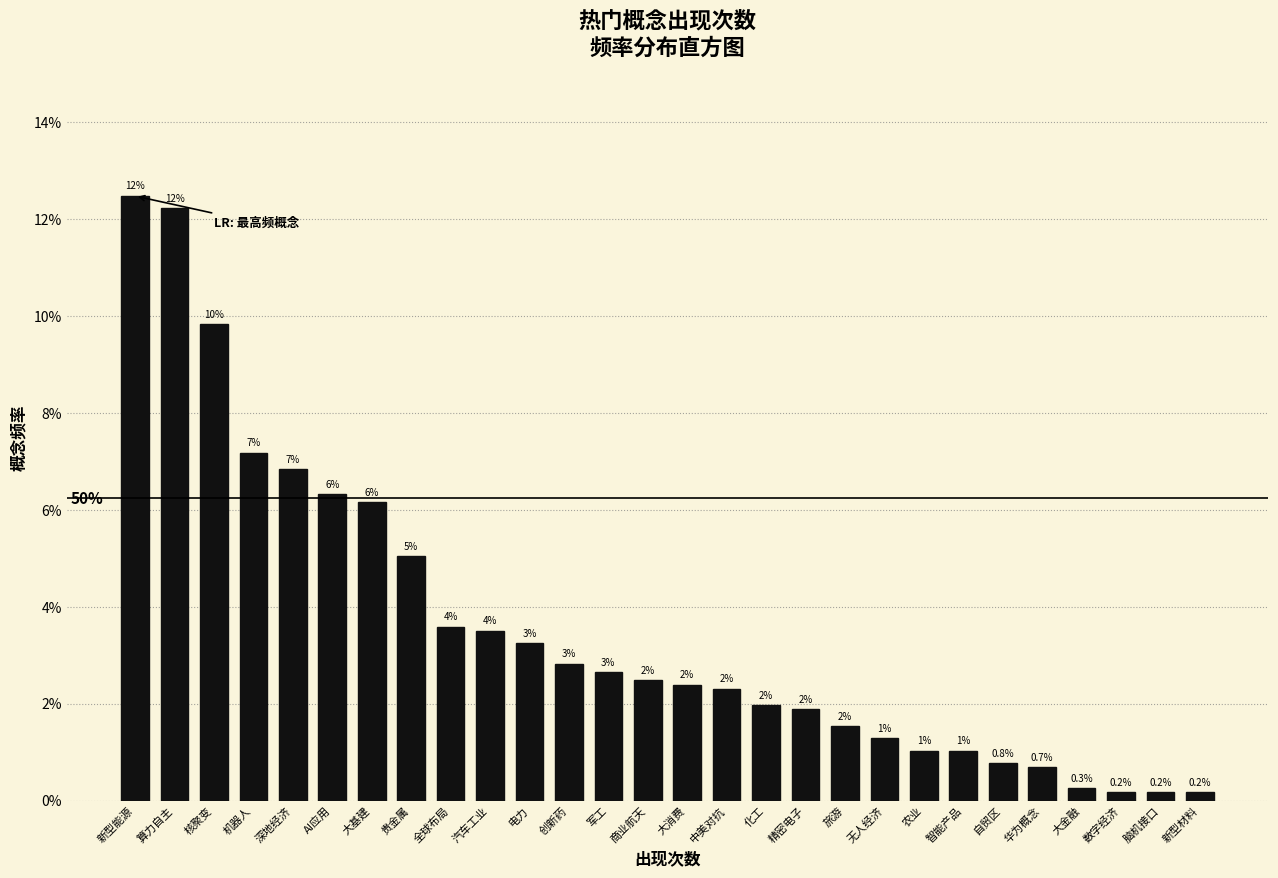

Between 脑机接口 and 机器人, which is larger?

机器人